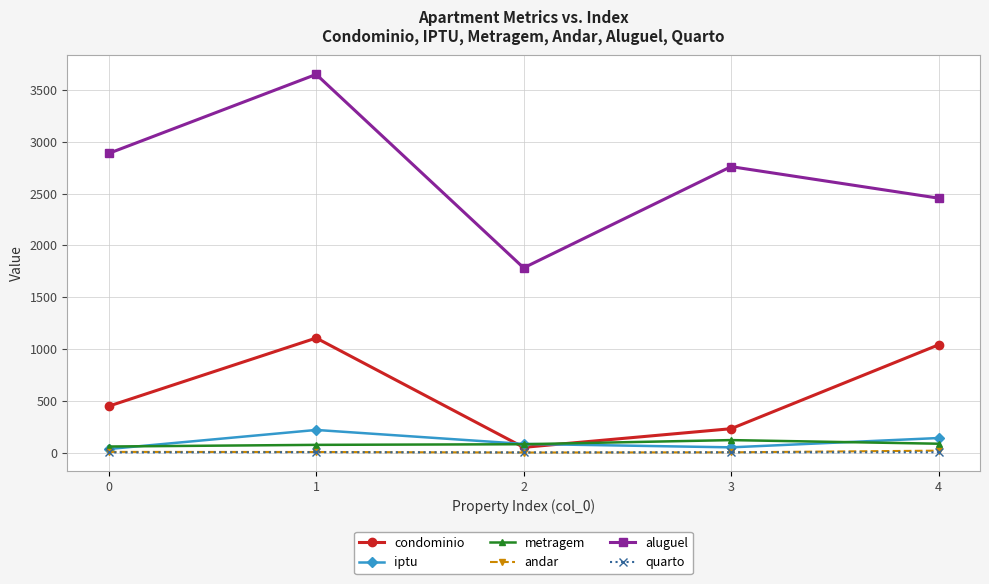

What is the sum of the iptu values at 3 and 4?

190.0